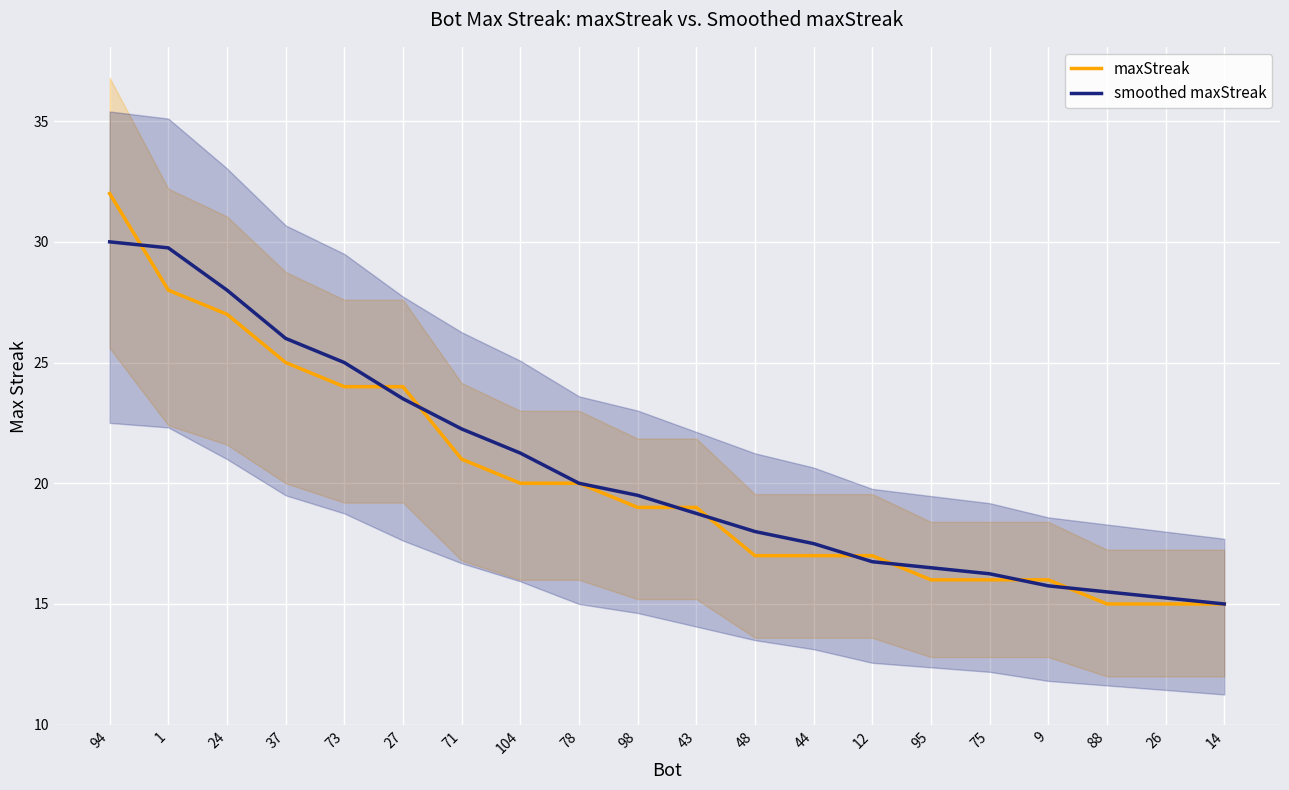

Reading left to right, extract all data points from this chart.

maxStreak: 32.0	28.0	27.0	25.0	24.0	24.0	21.0	20.0	20.0	19.0	19.0	17.0	17.0	17.0	16.0	16.0	16.0	15.0	15.0	15.0
smoothed maxStreak: 30.0	29.8	28.0	26.0	25.0	23.5	22.2	21.2	20.0	19.5	18.8	18.0	17.5	16.8	16.5	16.2	15.8	15.5	15.2	15.0